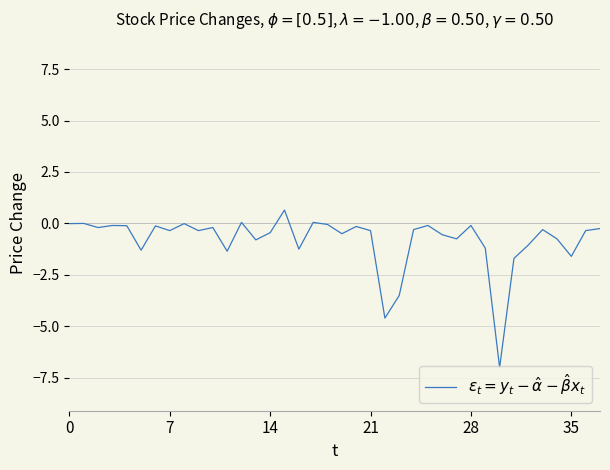

What is the greatest value displayed?

0.7